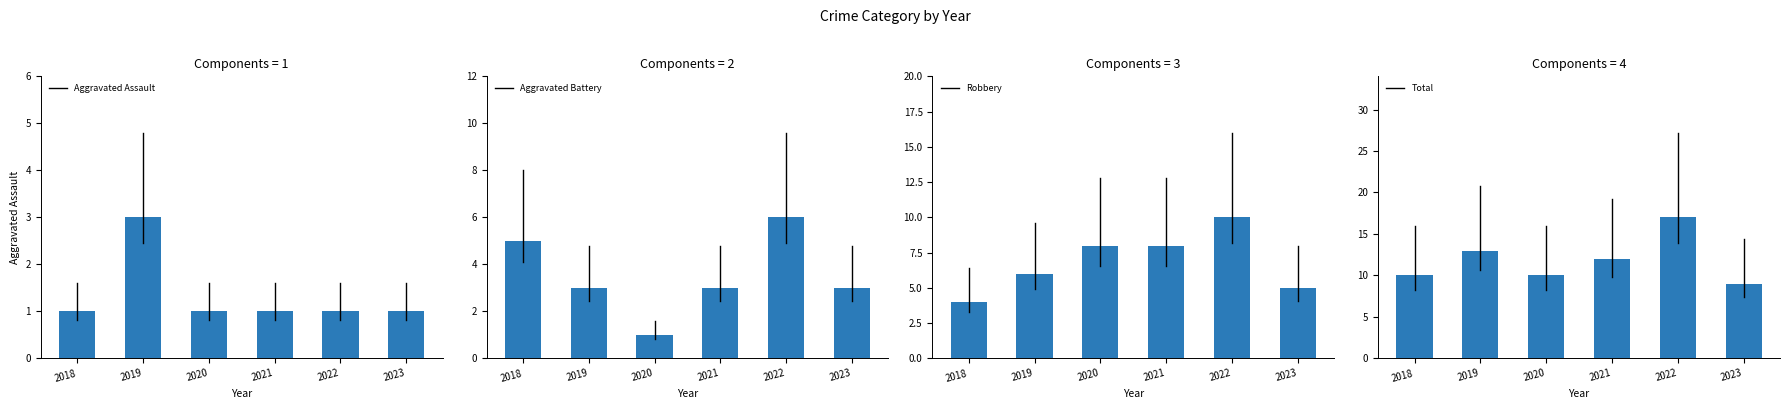

At which label is Aggravated Battery closest to 3?

2019